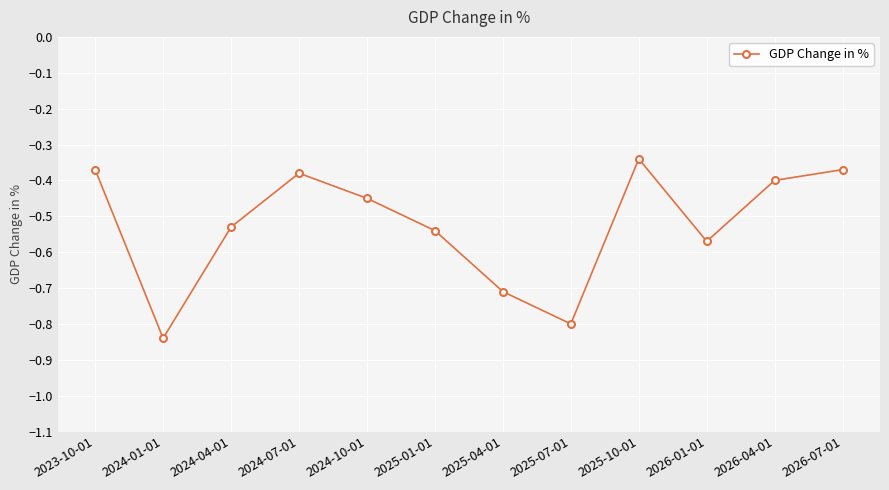

What is the label of the 8th point from the right?

2024-10-01